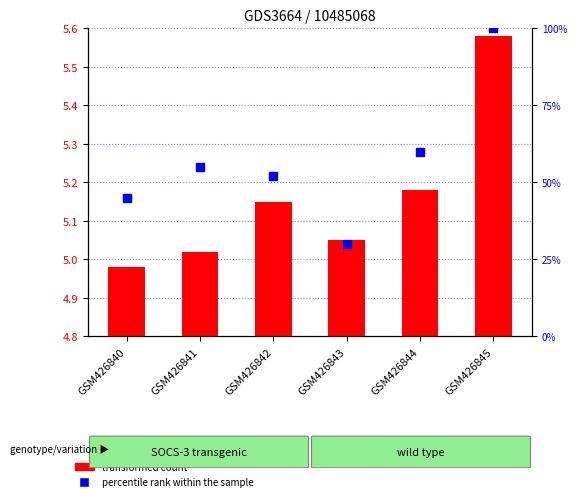

Which series has the largest total across all categories?

percentile rank within the sample